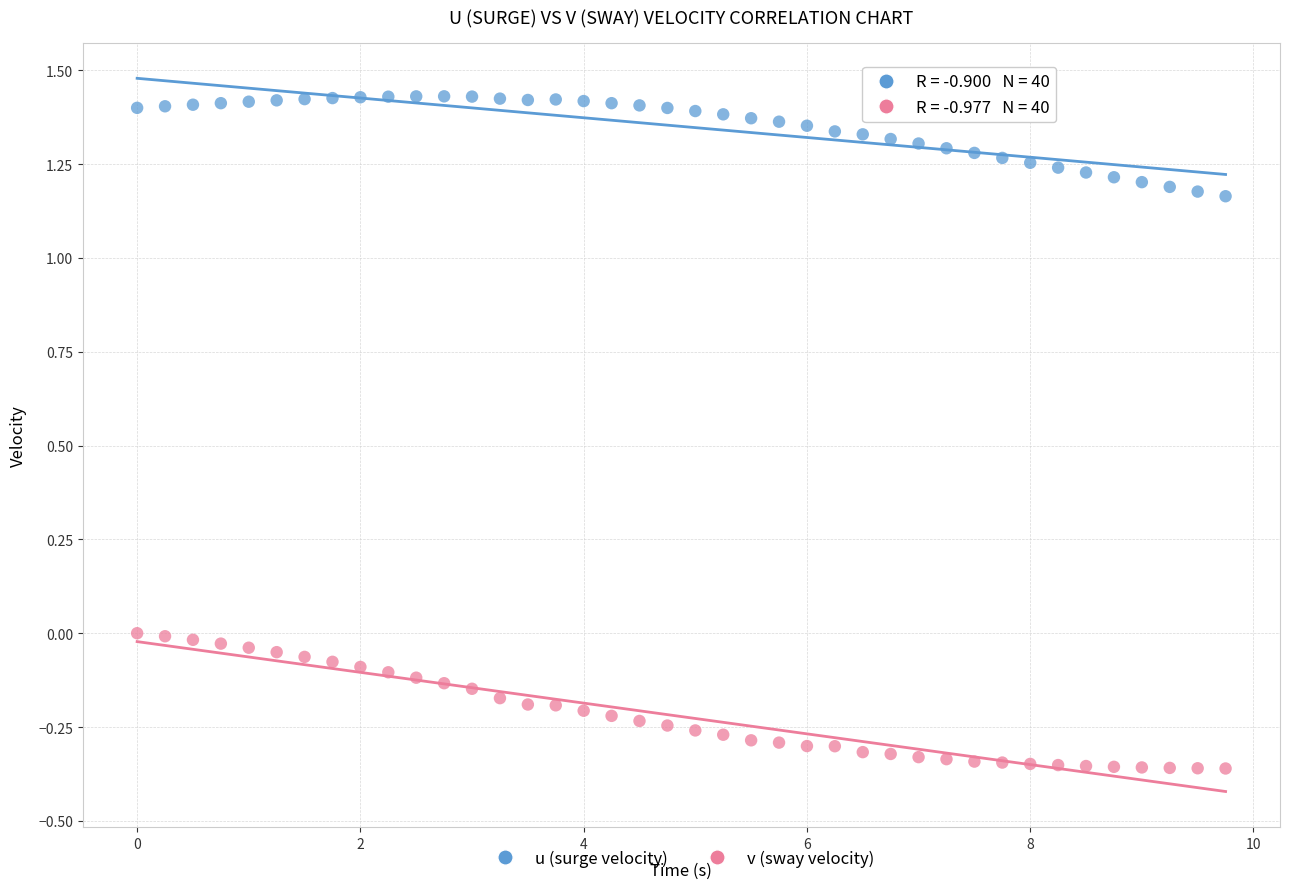

What are all the series names shown in the legend?

u (surge velocity), v (sway velocity)